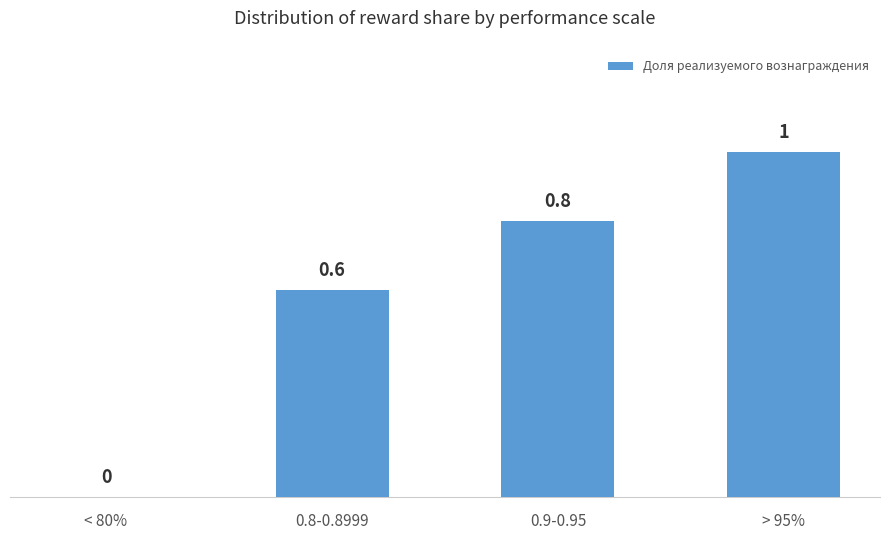

Reading left to right, what are all the values shown in this chart?

0.0	0.6	0.8	1.0